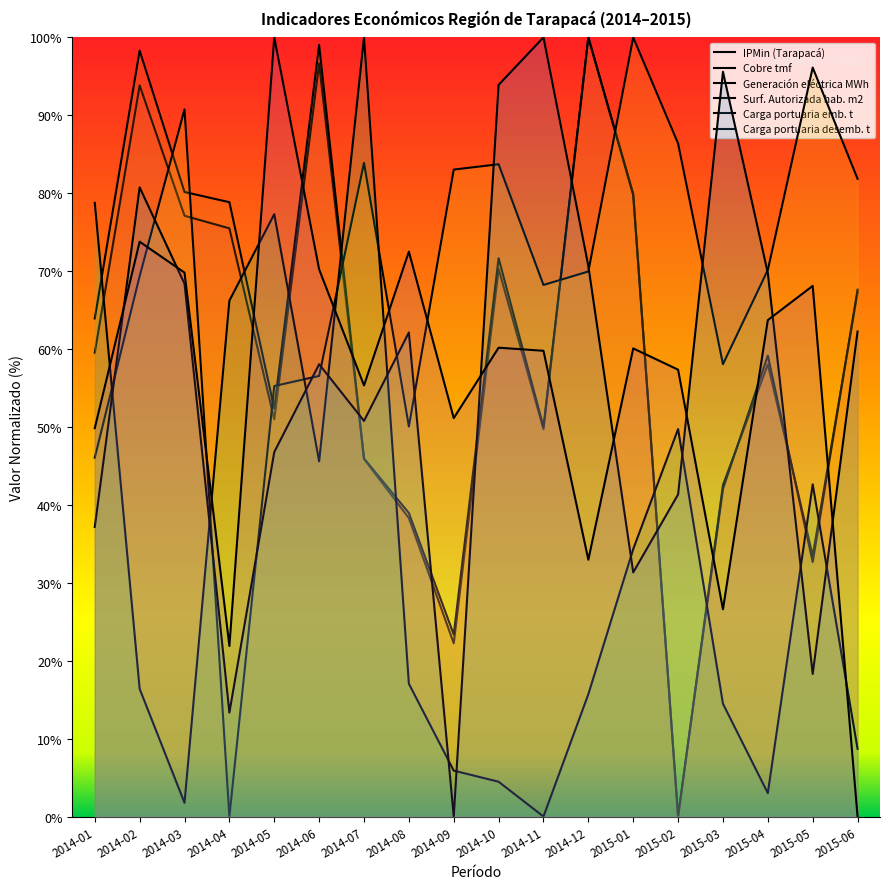

What is the difference between the maximum and second lowest values in the Surf. Autorizada hab. m2 series?

98.2